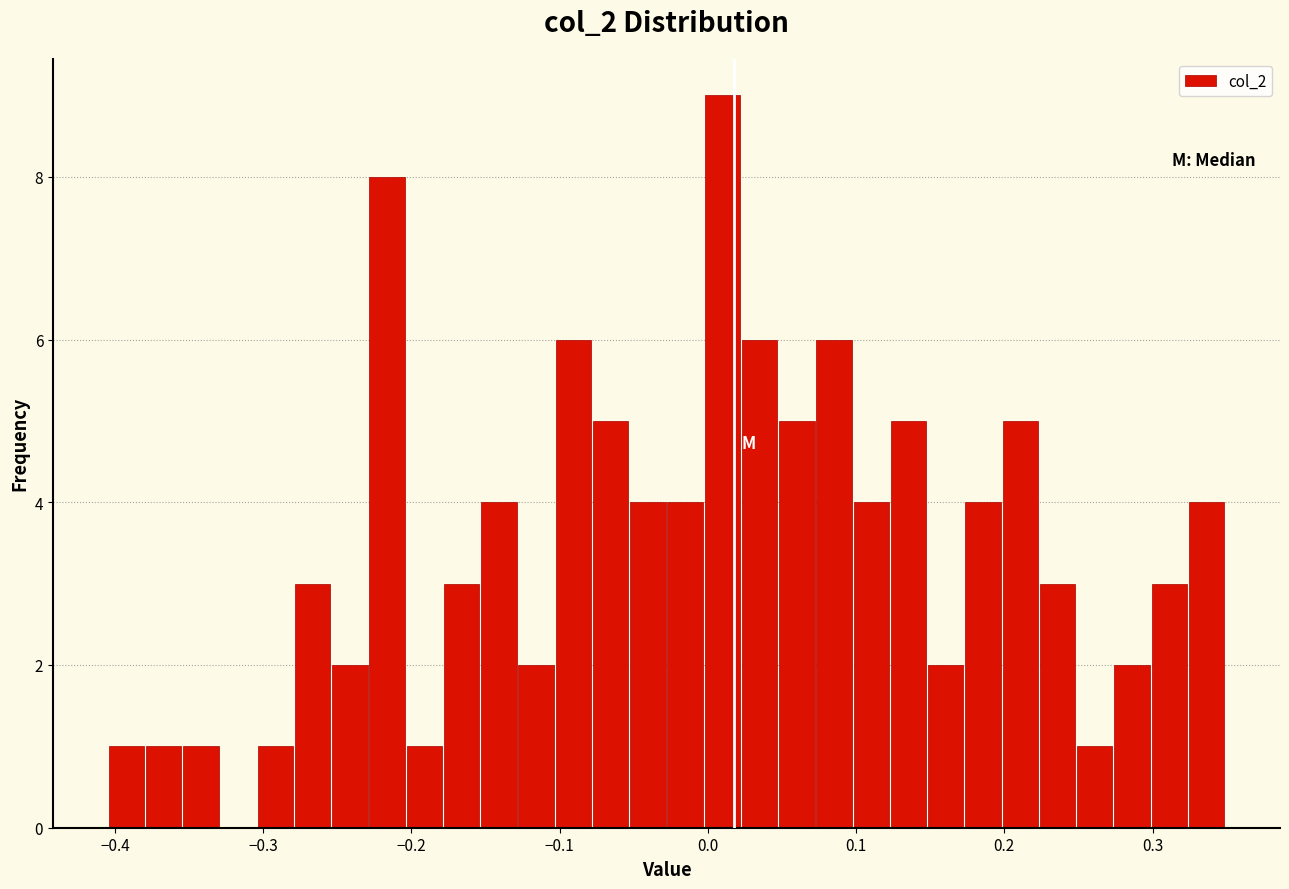

Around what value on the x-axis is the tallest bar? Give the approximate position of its centre, as read against the axis.

0.01